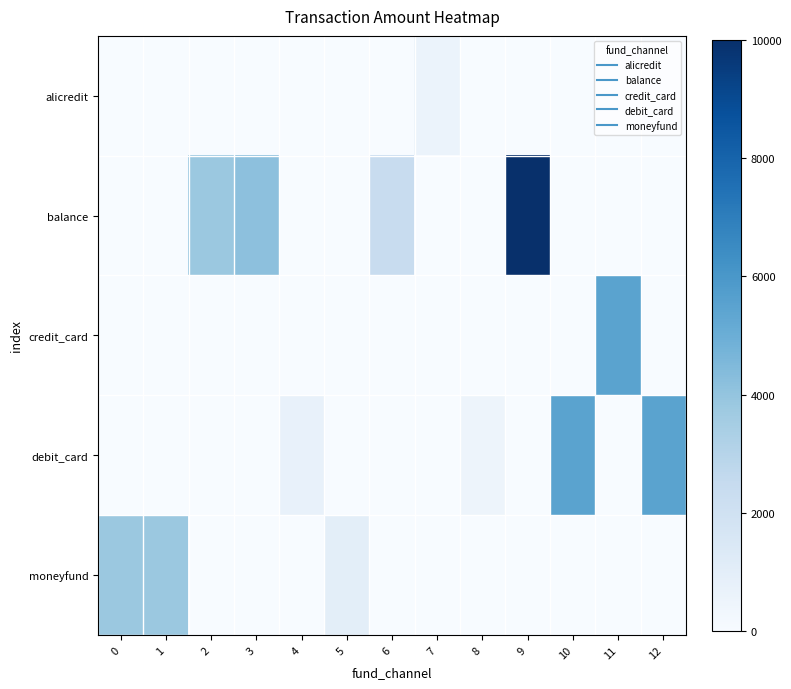

Reading left to right, extract all data points from this chart.

alicredit: 0=0.0	1=0.0	2=0.0	3=0.0	4=0.0	5=0.0	6=0.0	7=600.0	8=0.0	9=0.0	10=0.0	11=0.0	12=0.0
balance: 0=0.0	1=0.0	2=3800.0	3=4142.0	4=0.0	5=0.0	6=2395.0	7=0.0	8=0.0	9=10000.0	10=0.0	11=0.0	12=0.0
credit_card: 0=0.0	1=0.0	2=0.0	3=0.0	4=0.0	5=0.0	6=0.0	7=0.0	8=0.0	9=0.0	10=0.0	11=5500.0	12=0.0
debit_card: 0=0.0	1=0.0	2=0.0	3=0.0	4=714.0	5=0.0	6=0.0	7=0.0	8=499.9	9=0.0	10=5500.0	11=0.0	12=5500.0
moneyfund: 0=3800.0	1=3800.0	2=0.0	3=0.0	4=0.0	5=1000.0	6=0.0	7=0.0	8=0.0	9=0.0	10=0.0	11=0.0	12=0.0